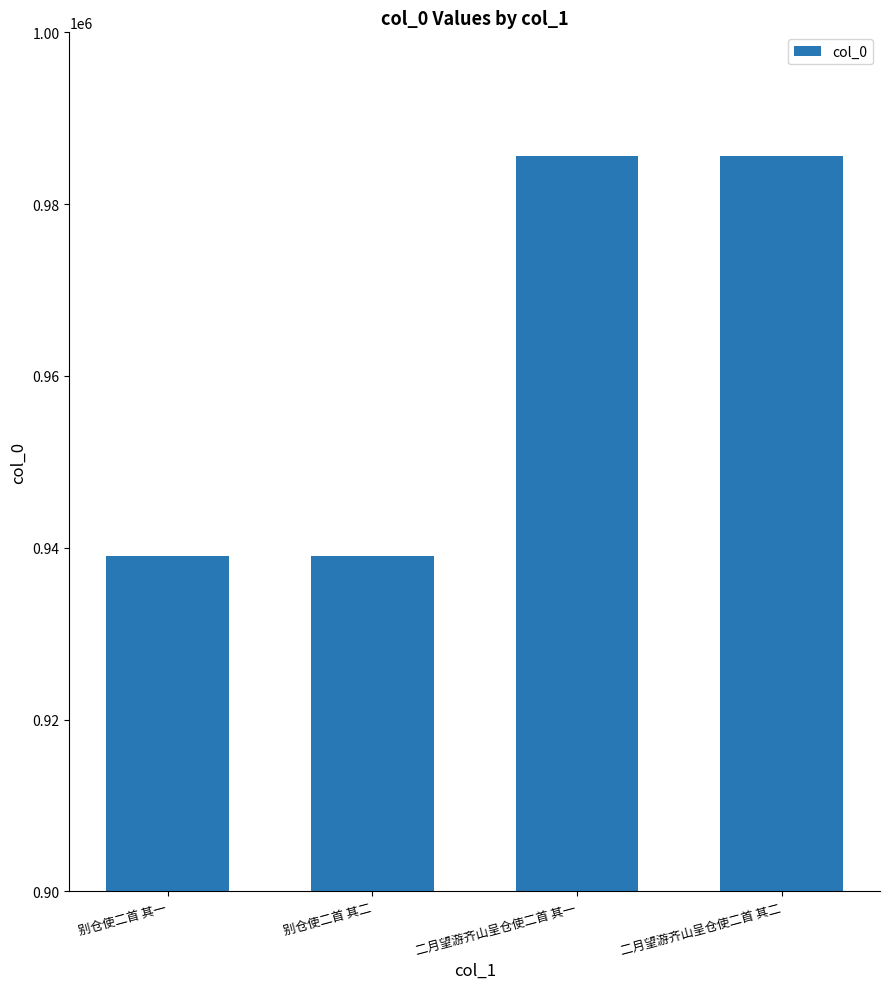

True or false: the data shows 1658127 at 别仓使二首 其一.

False